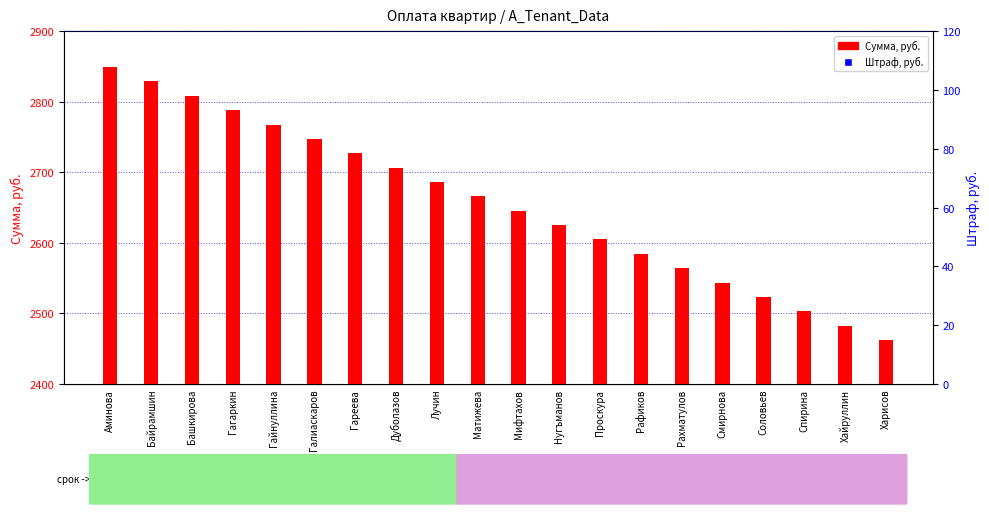

Which series has the largest Y range (max minus min)?

Сумма, руб.